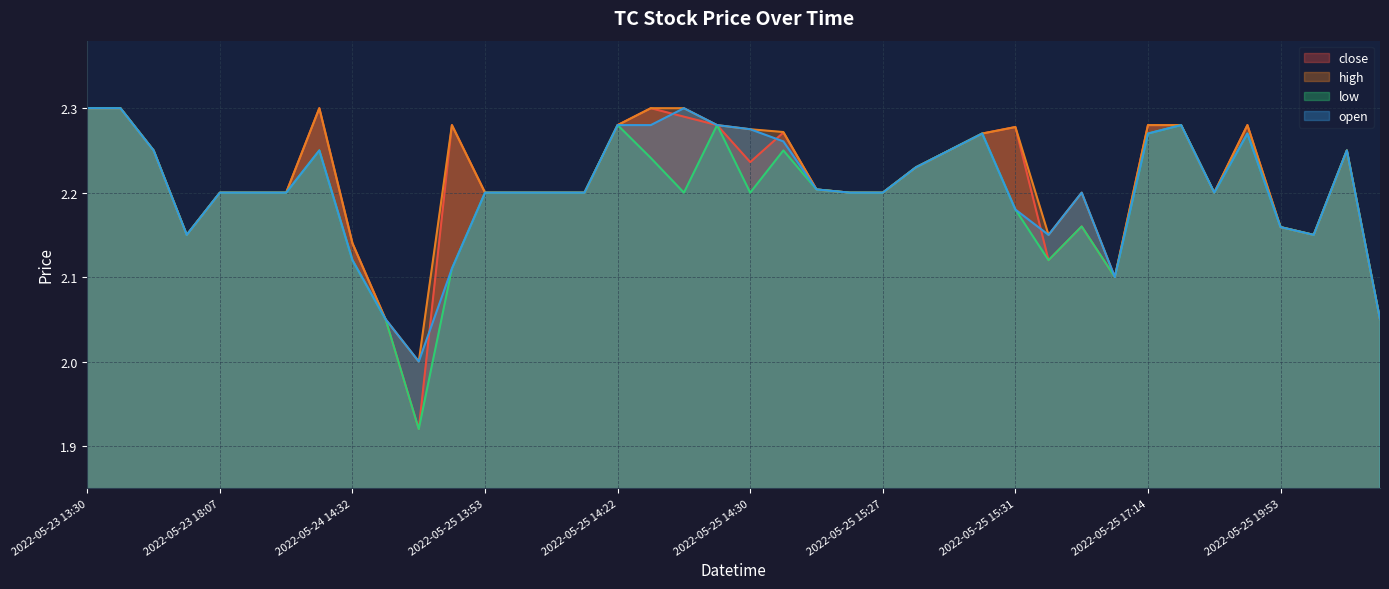

How many low values are between 2 and 3?

39